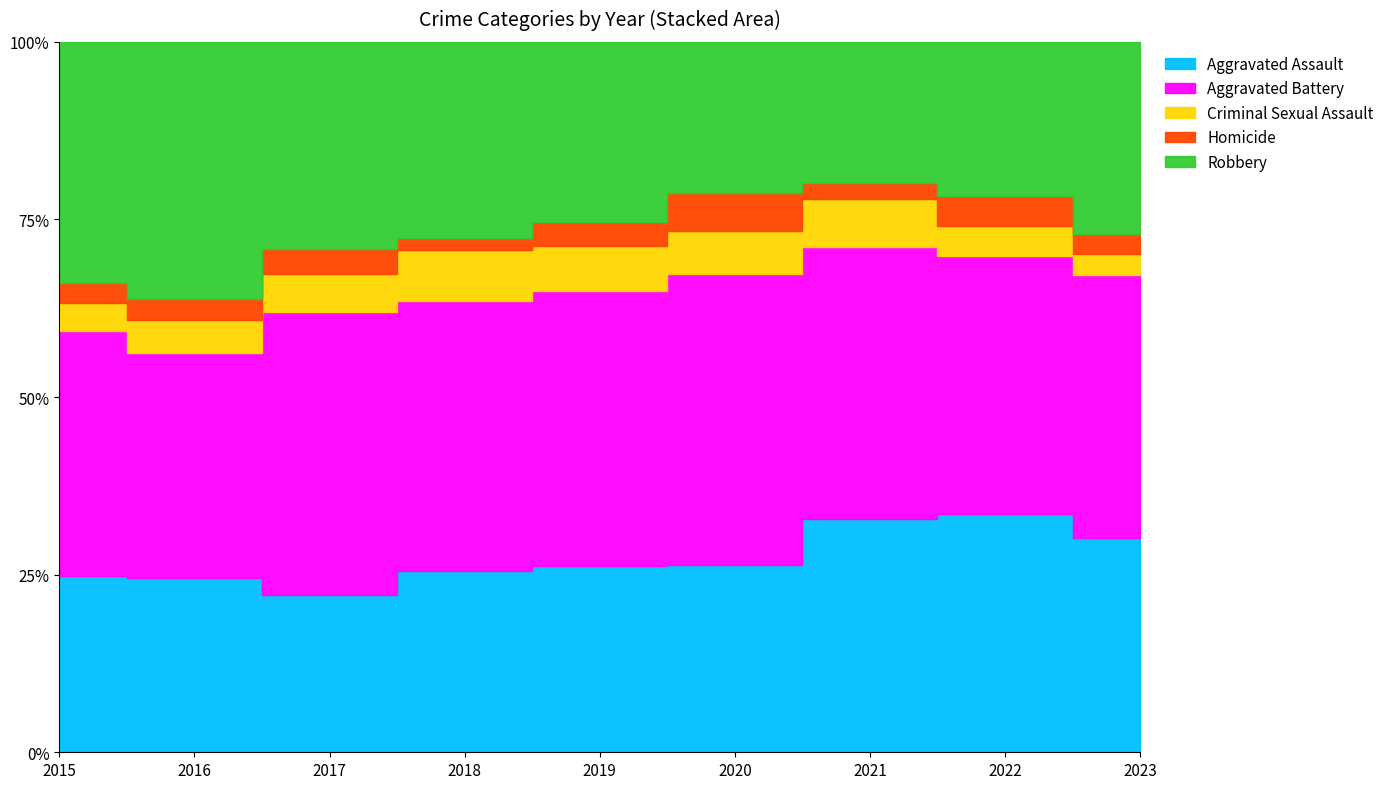

Where do Robbery and Aggravated Assault first cross each other?

2018 and 2019